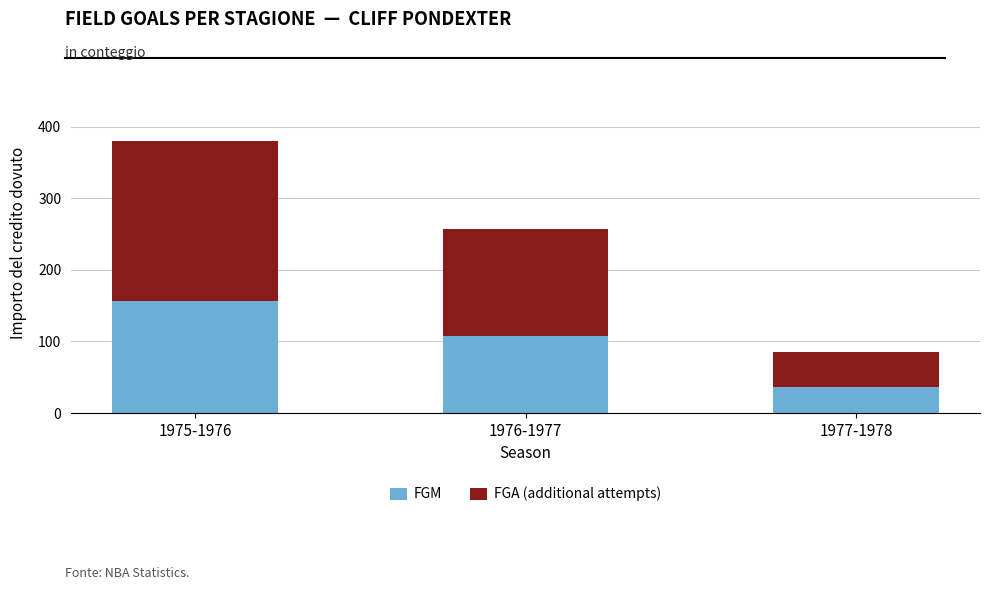

What is the total value across all series at 1976-1977?

257